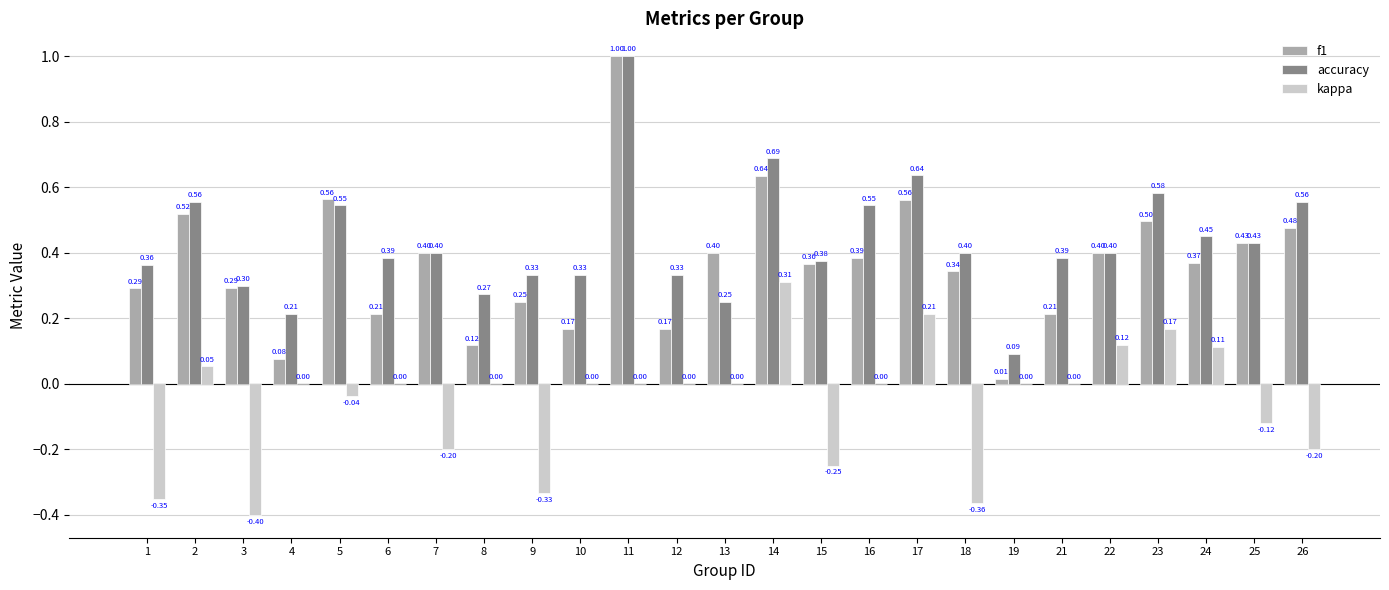

Which series has the largest total across all categories?

accuracy